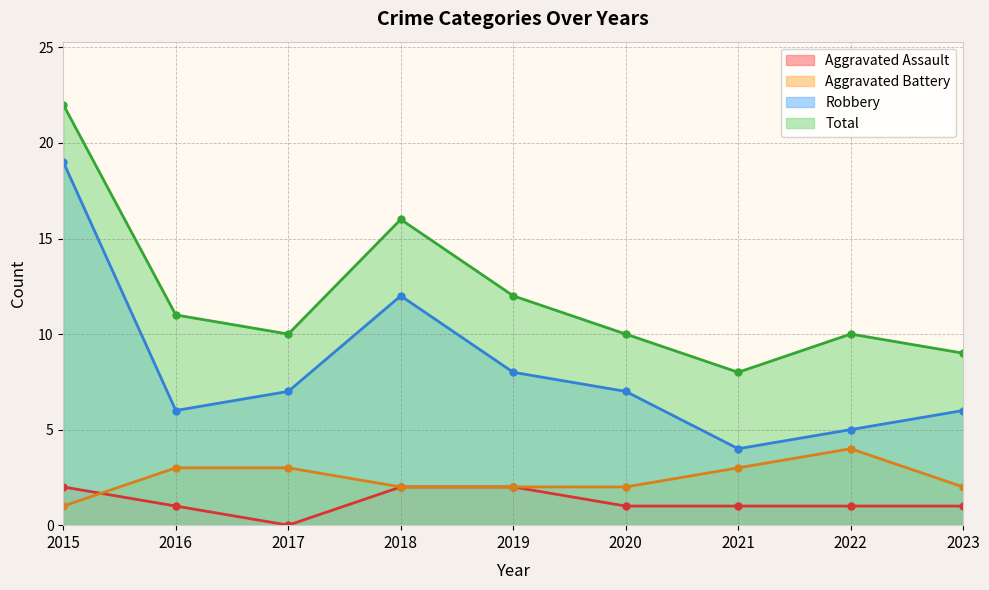

What are all the series names shown in the legend?

Aggravated Assault, Aggravated Battery, Robbery, Total